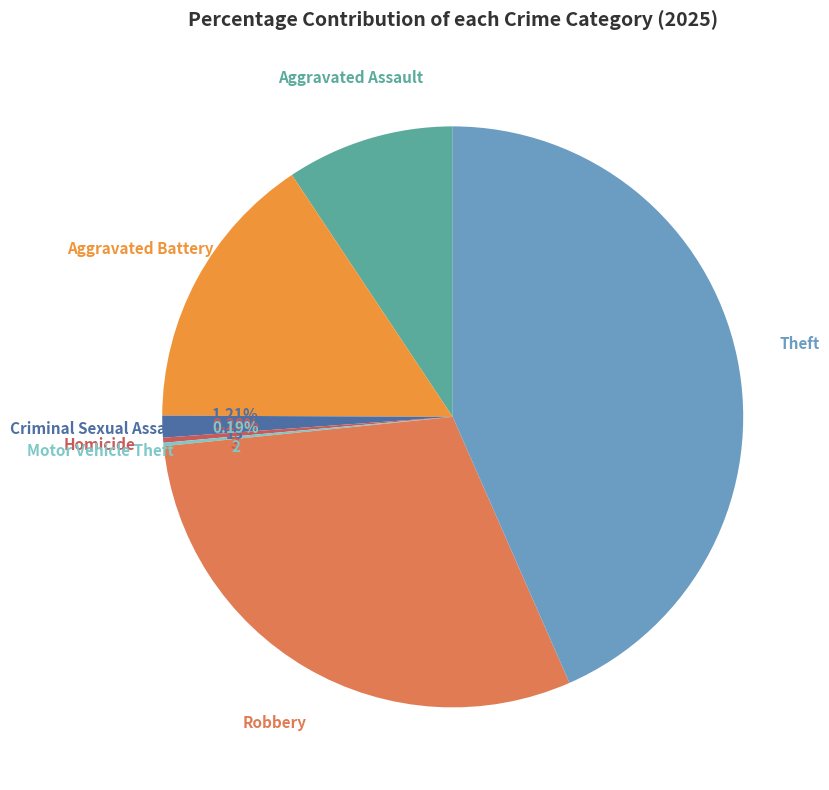

Which category has the smallest portion of the pie?

Motor Vehicle Theft